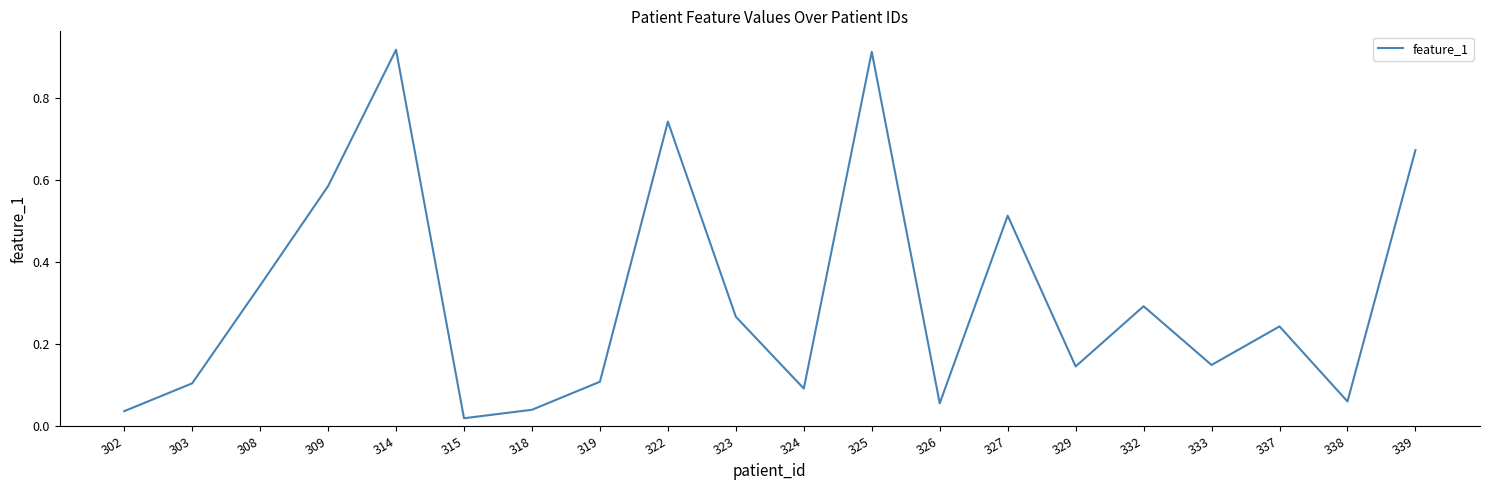

What is the difference between the values at 325 and 319?

0.8